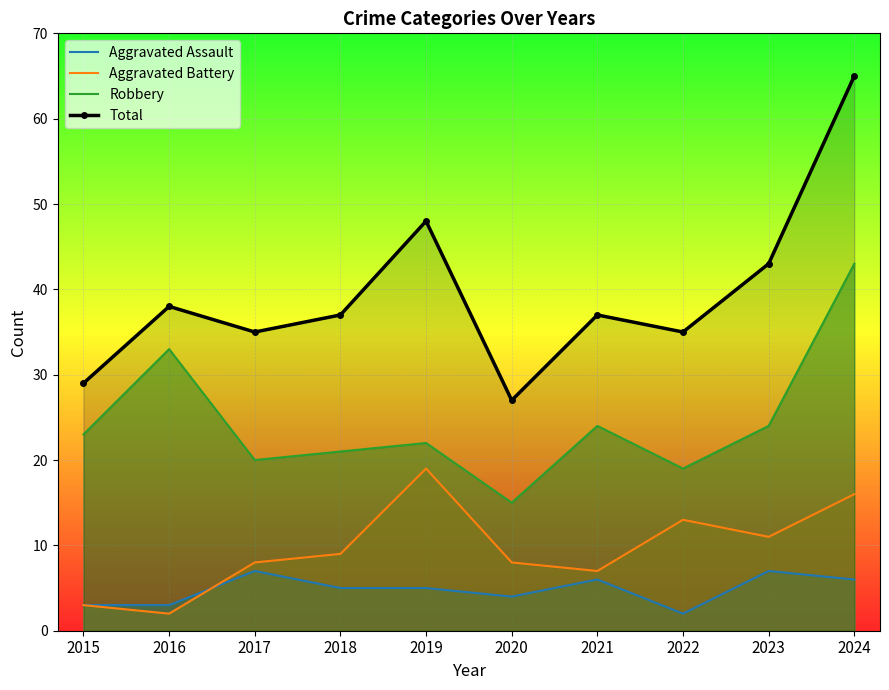

The value of Aggravated Assault at 2017 is 3. True or false?

False